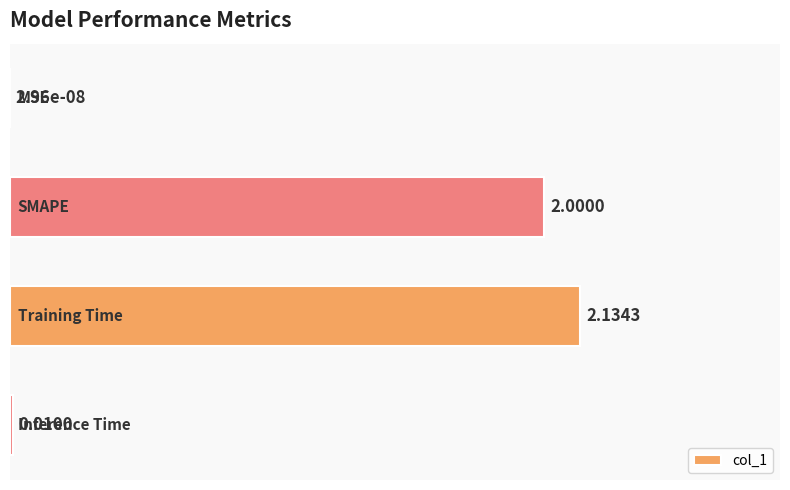

What is the sum of all values?

1.9